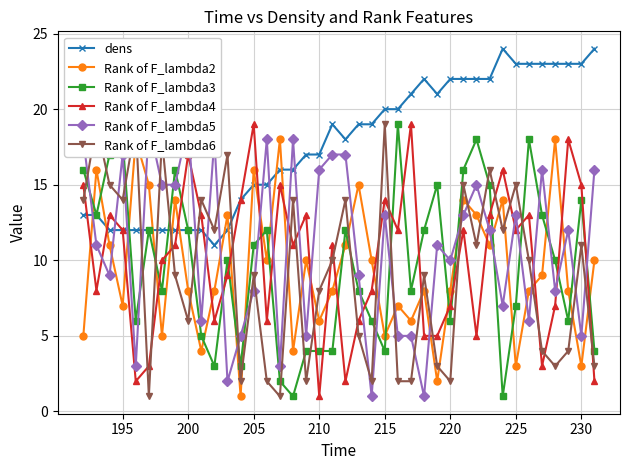

True or false: Rank of F_lambda5 has more than 0 points higher than both neighbors.

True